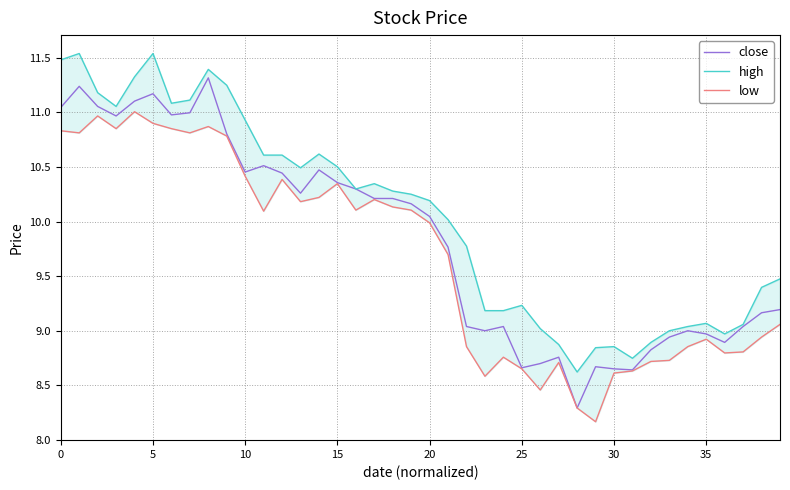

Does the chart have visible grid lines?

Yes